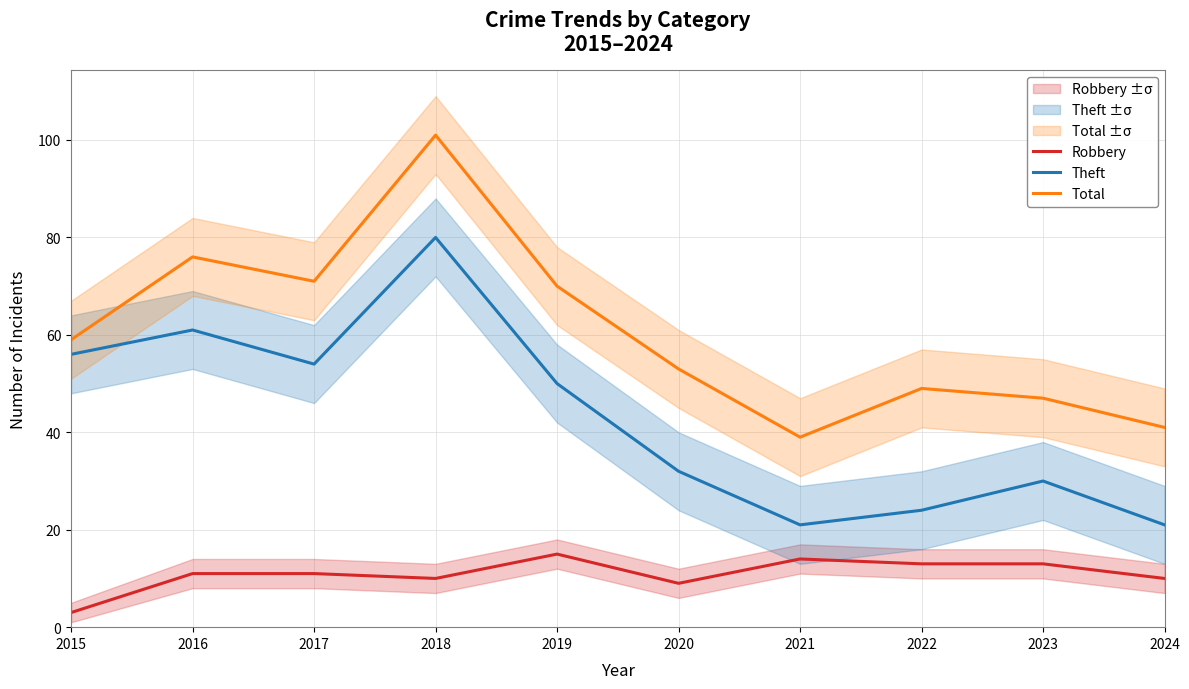

What is the total value across all series at 2021?

74